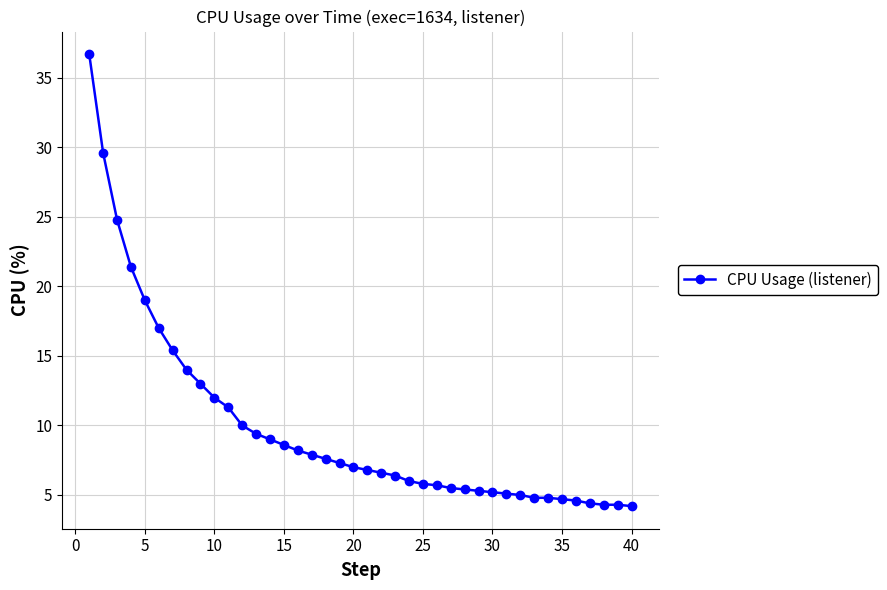

How many data points does each series have?

40